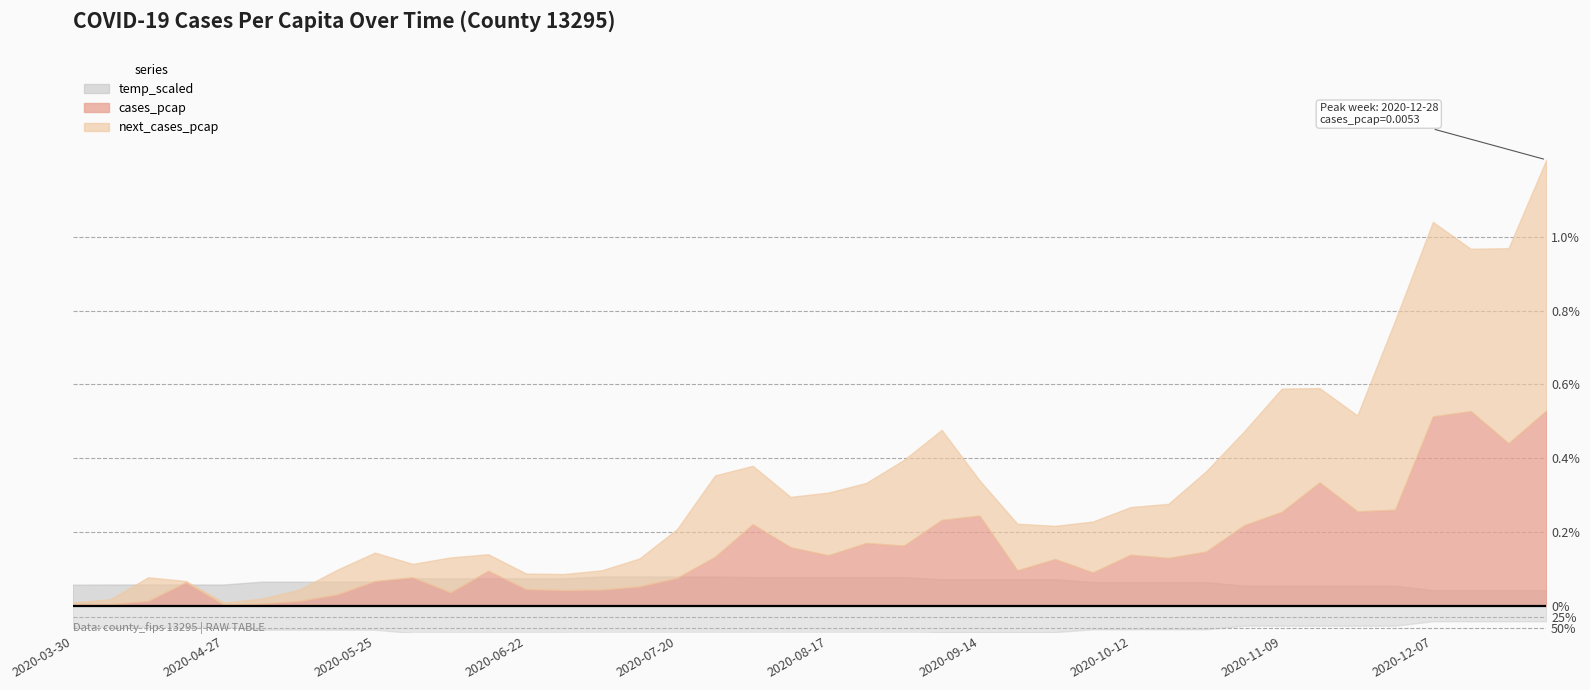

How many series are shown in this chart?

3